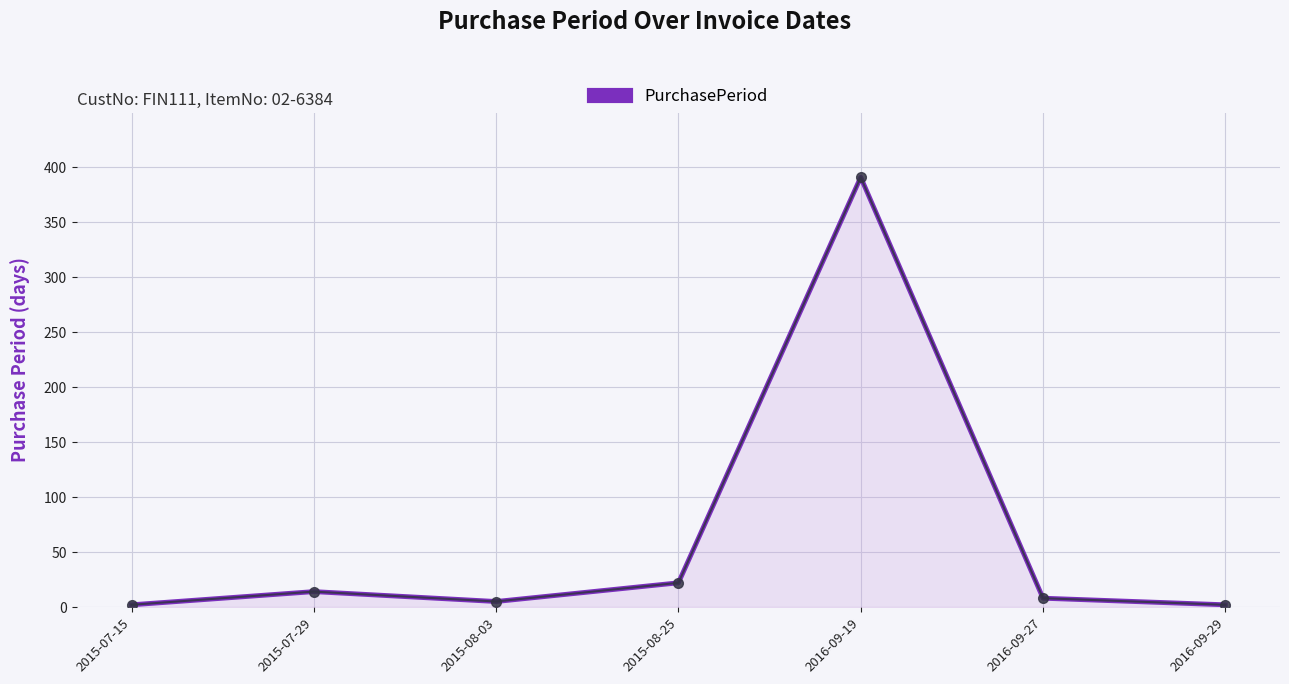

True or false: the data shows 2 at 2015-07-15.

True